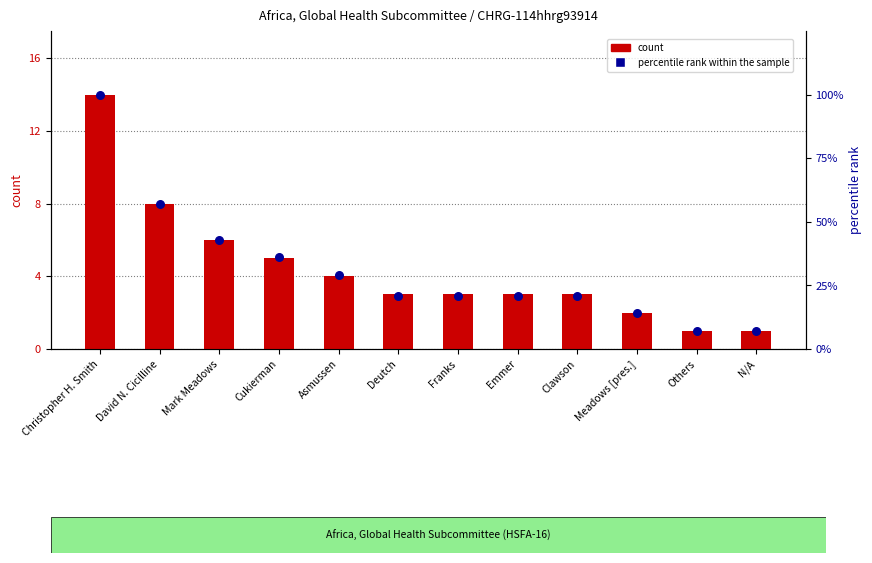

Which series reaches the minimum Y coordinate?

count